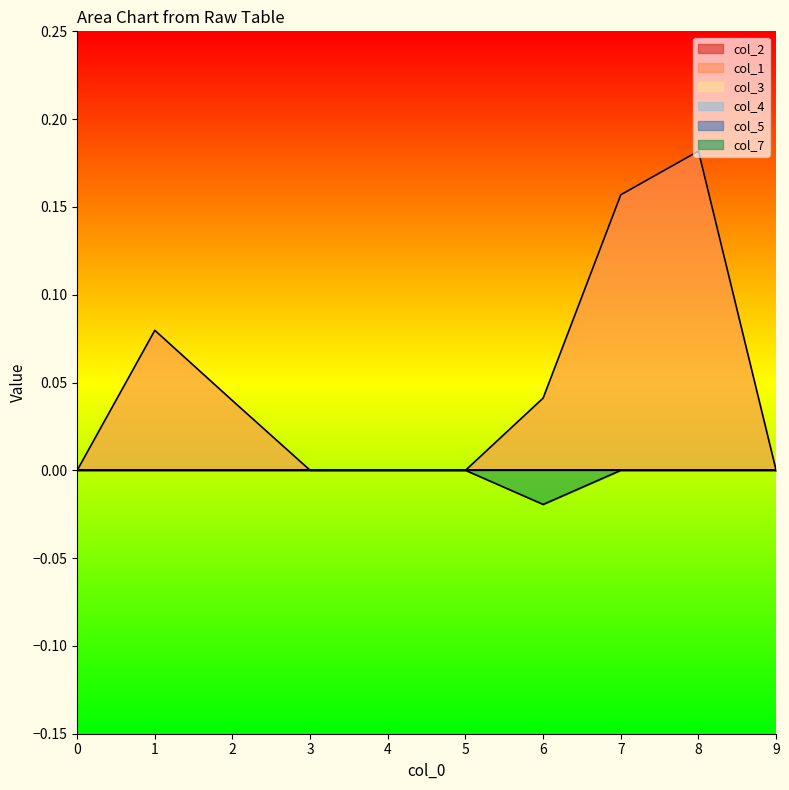

Is the value of col_2 at 3 greater than the value of col_3 at 6?

No